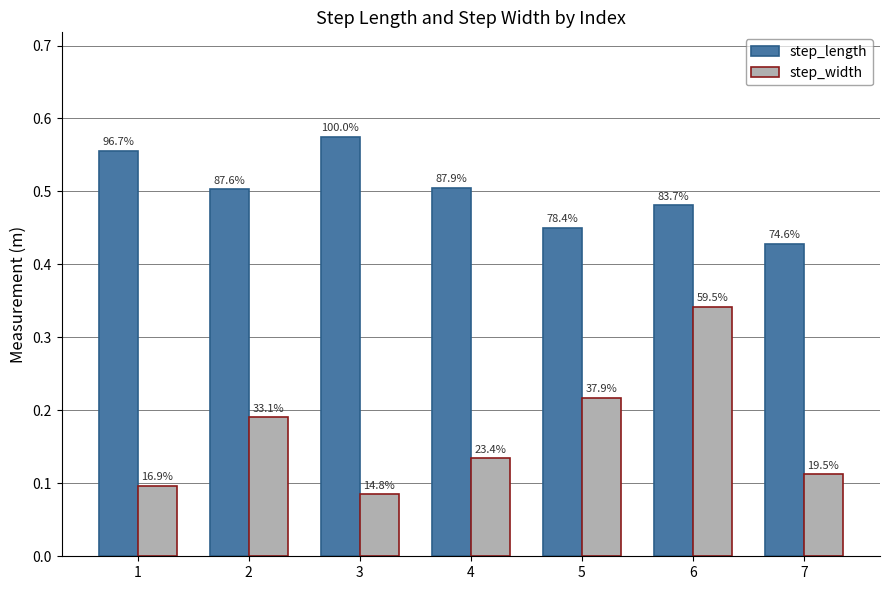

What are all the series names shown in the legend?

step_length, step_width